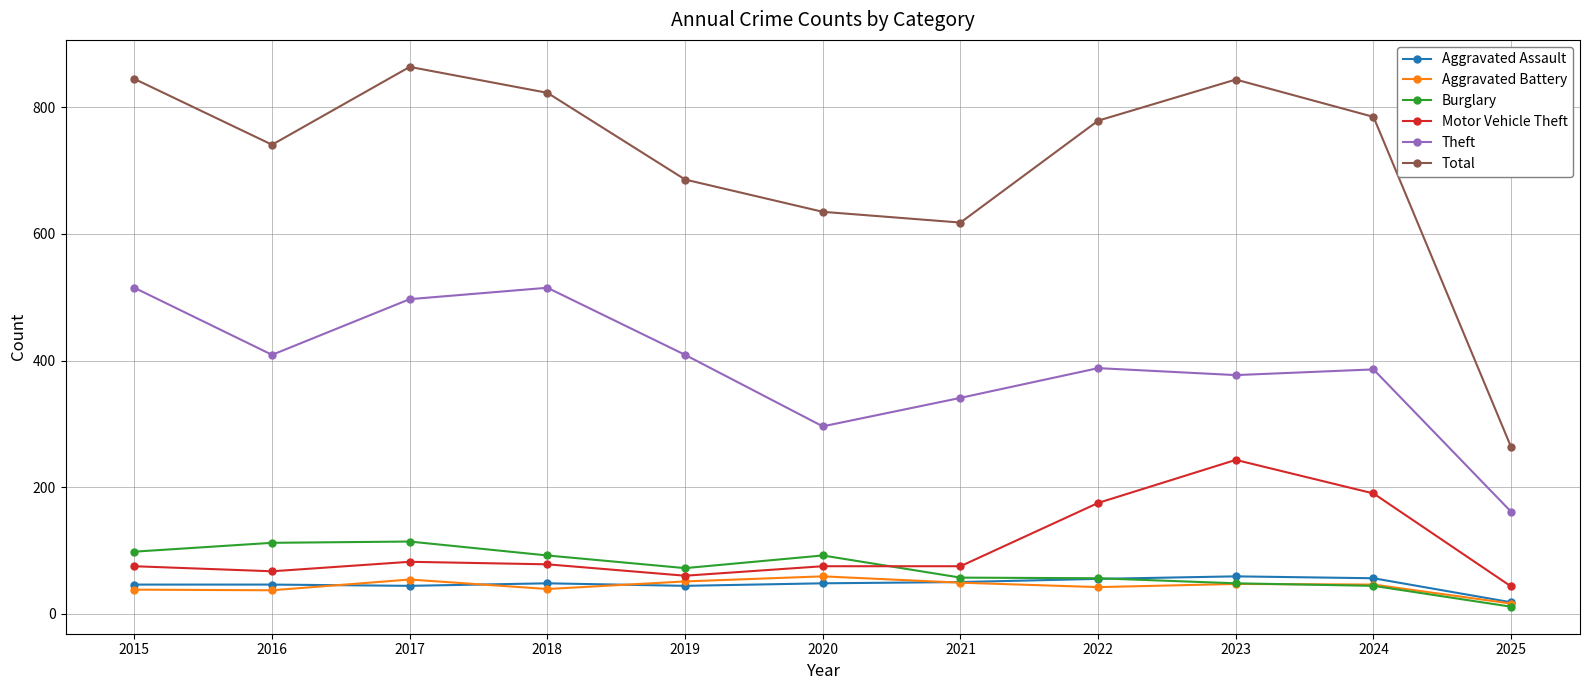

What are all the series names shown in the legend?

Aggravated Assault, Aggravated Battery, Burglary, Motor Vehicle Theft, Theft, Total